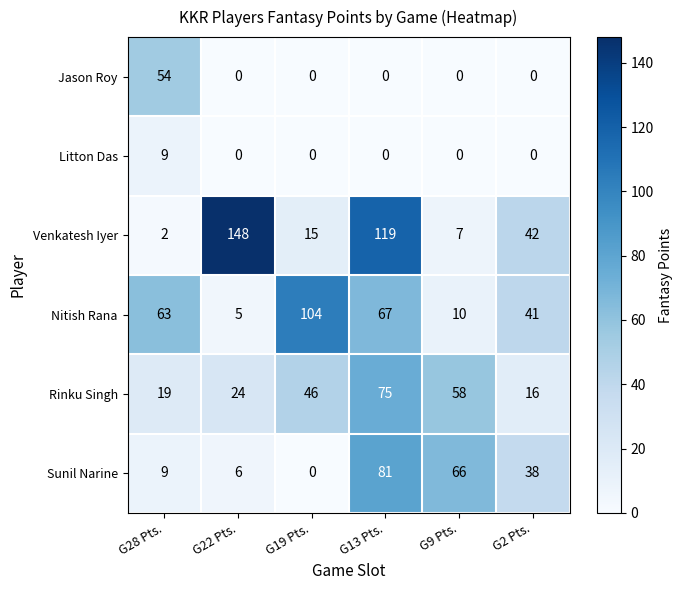

What is the sum of the Nitish Rana values at G9 Pts. and G22 Pts.?

15